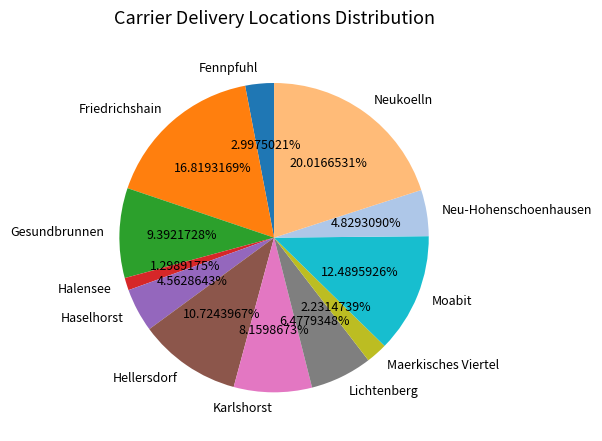

Is the sum of Hellersdorf and Maerkisches Viertel greater than half?

No